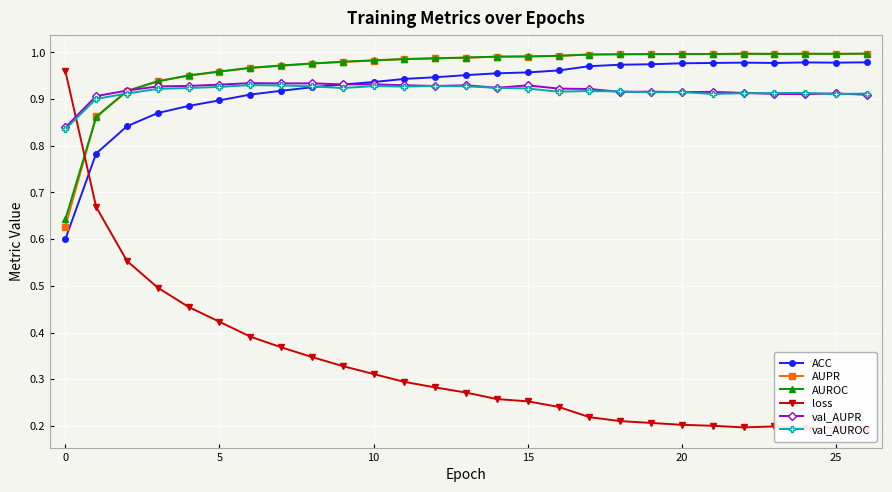

True or false: AUROC and ACC intersect in this chart.

False